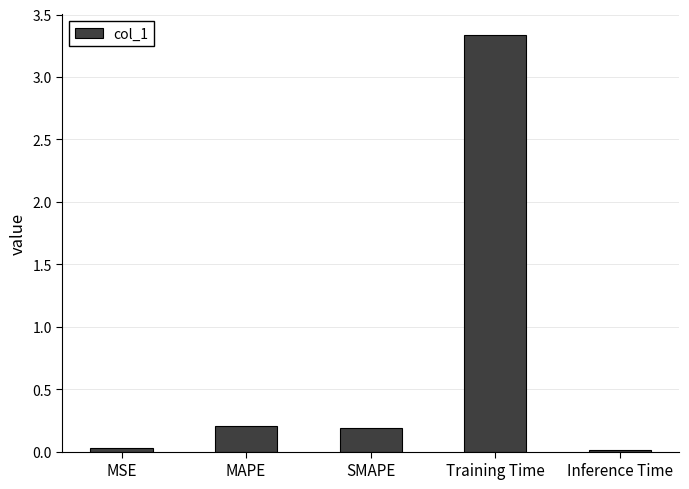

What is the sum of all values?

3.8